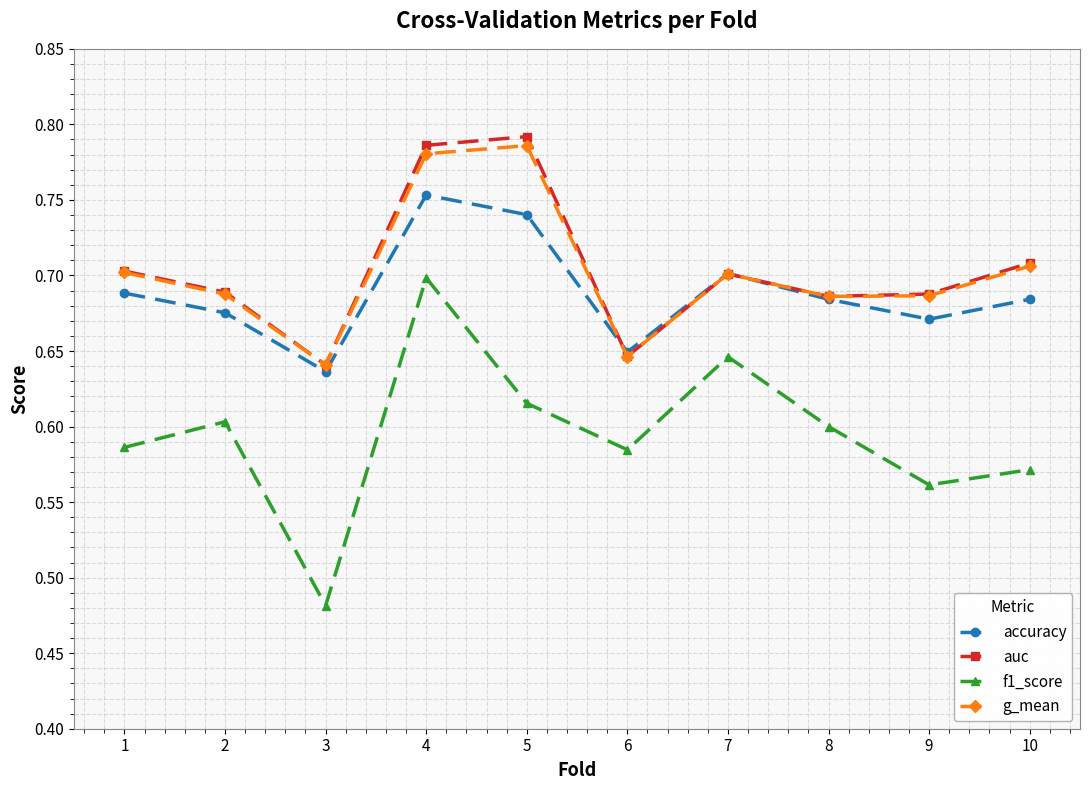

Where do accuracy and g_mean first cross each other?

5 and 6